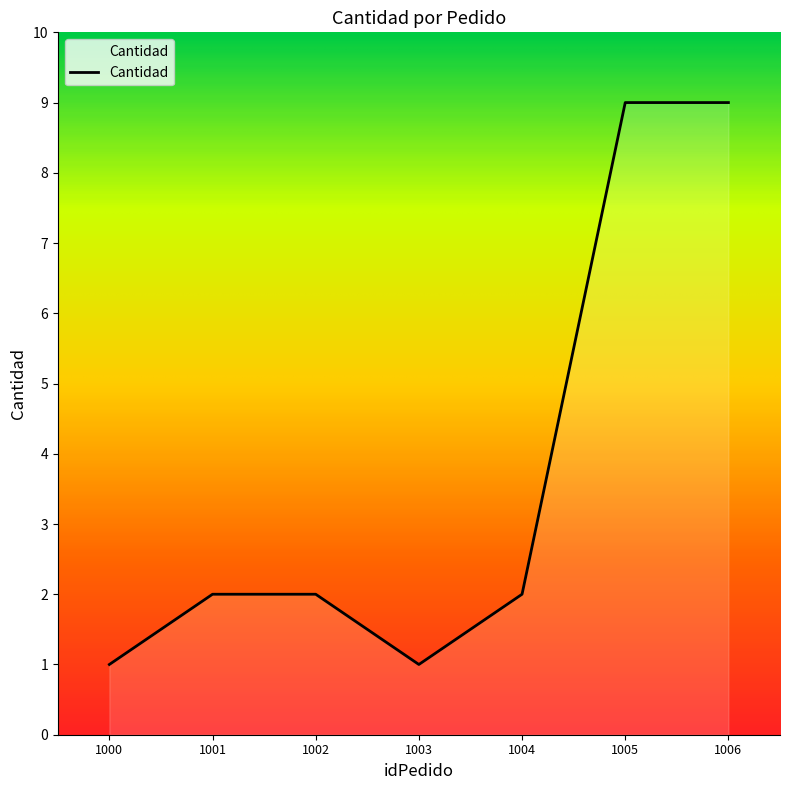

What is the approximate value at 1006?

9